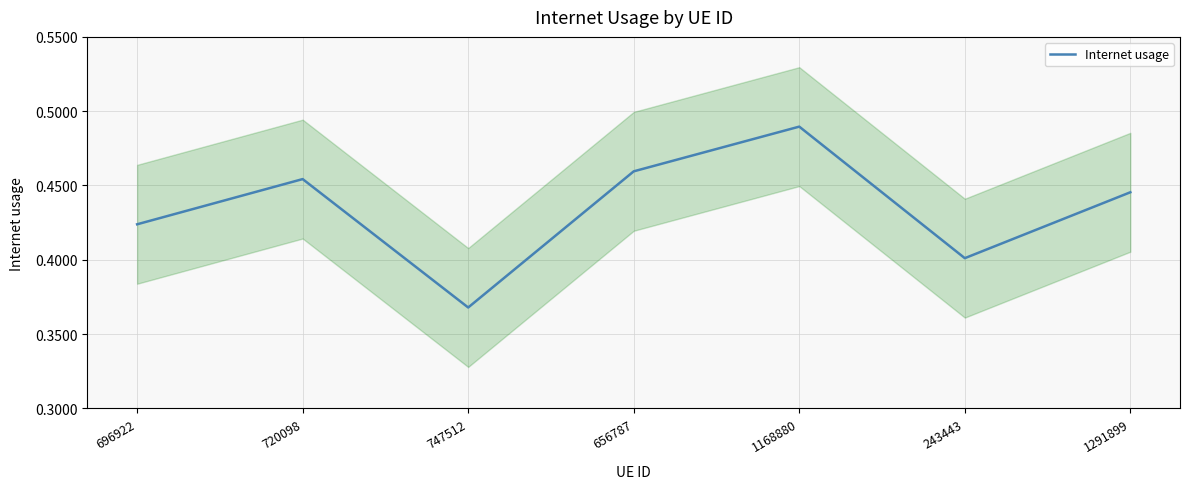

What is the value of the 3rd point from the left?

0.4